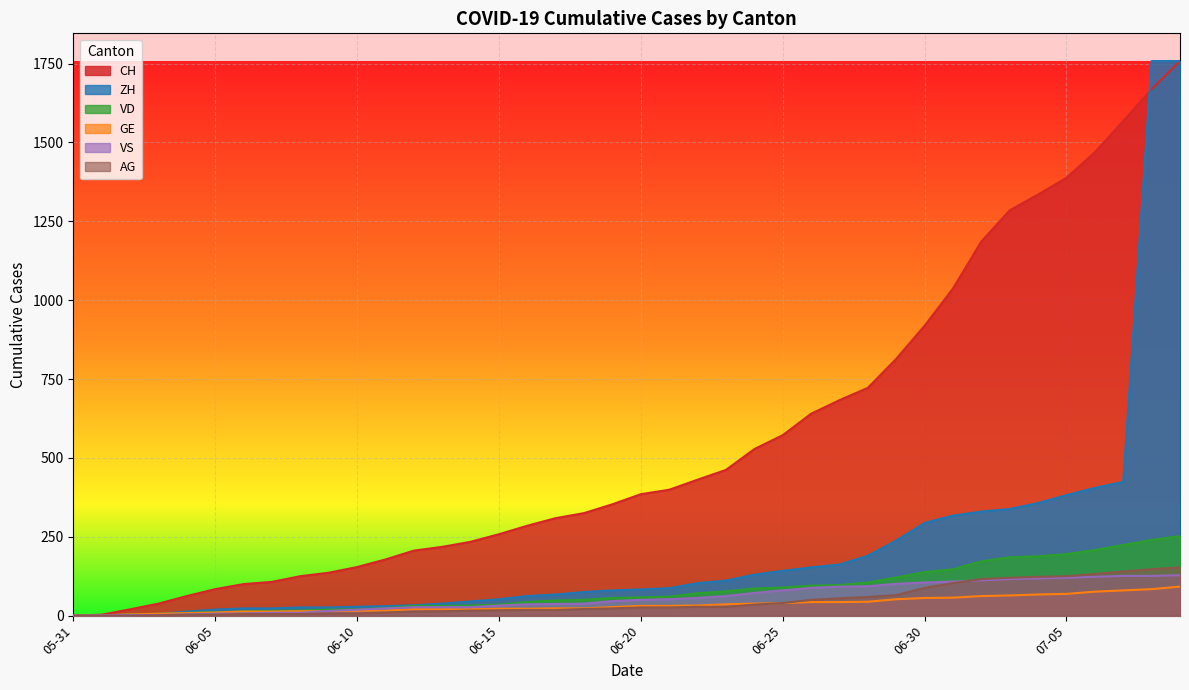

Which series has the largest total across all categories?

CH